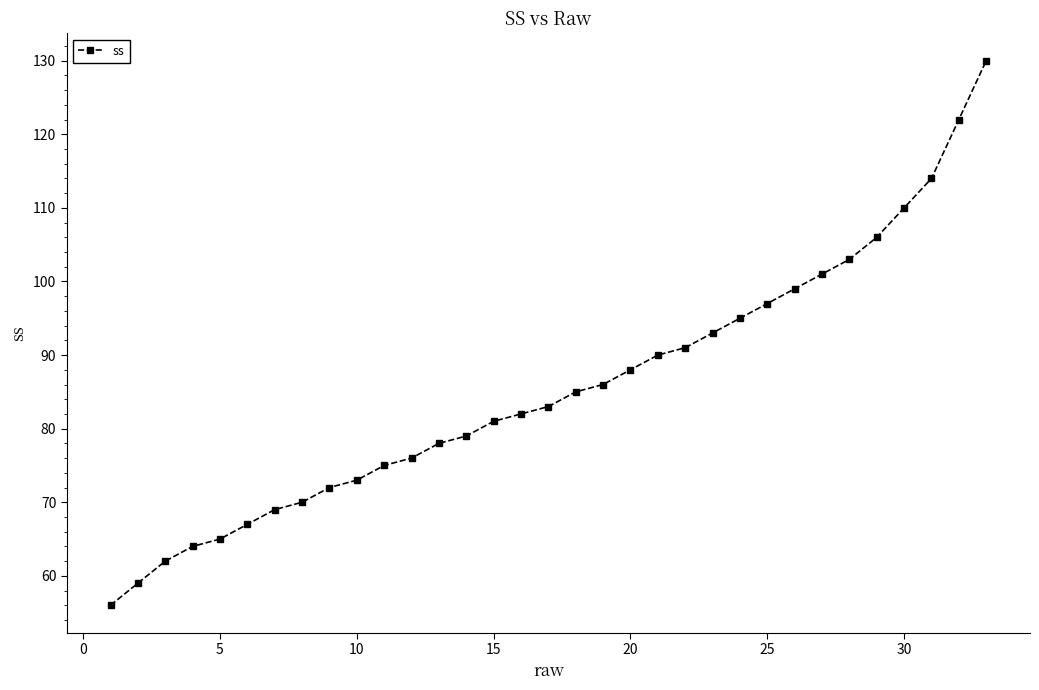

Is this an area chart (filled region under the line)?

No